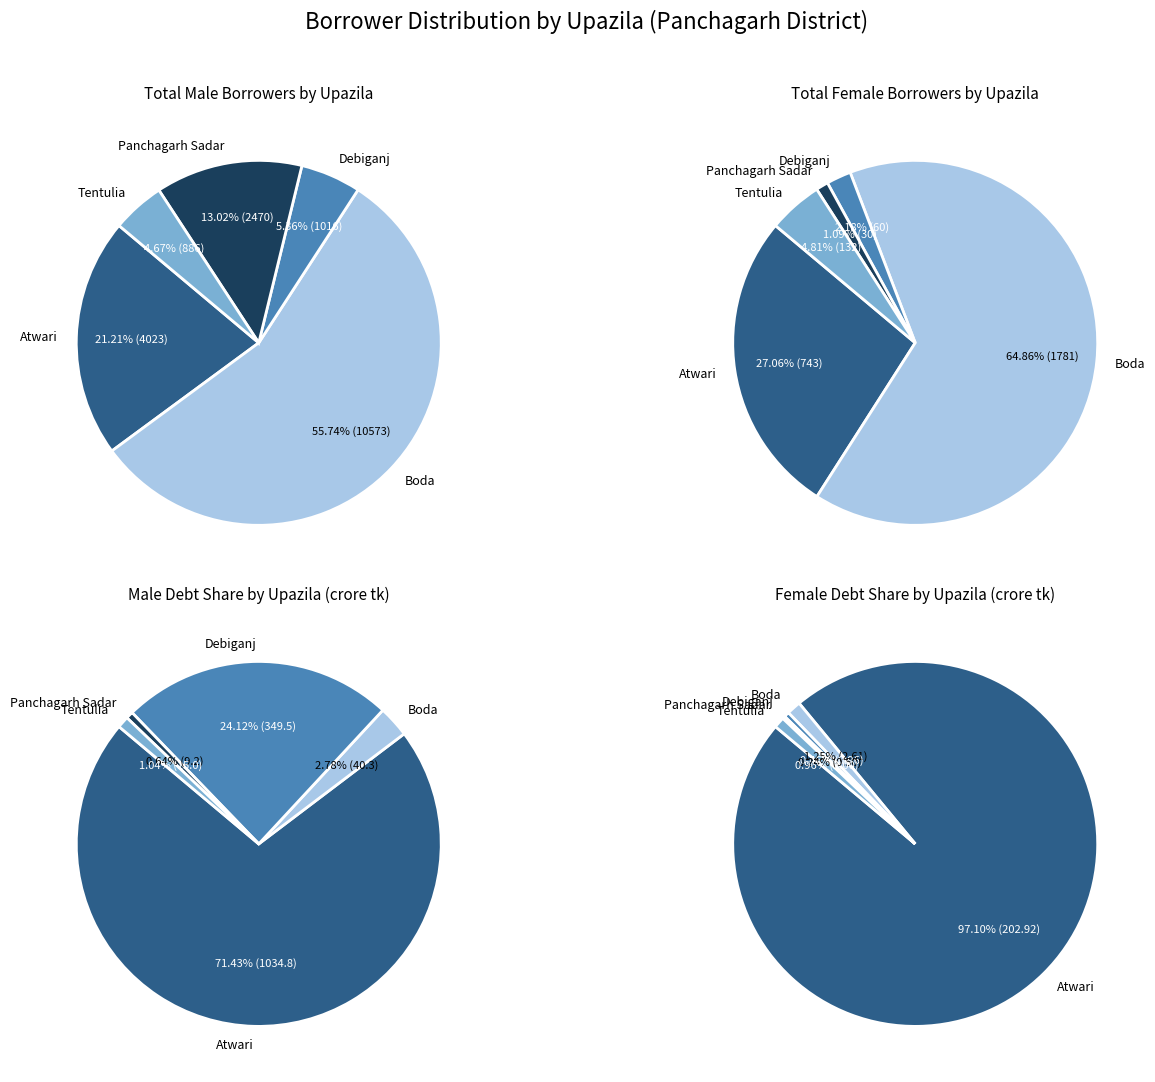

To the nearest percent, what is the combined percentage of Atwari and Boda?

92%